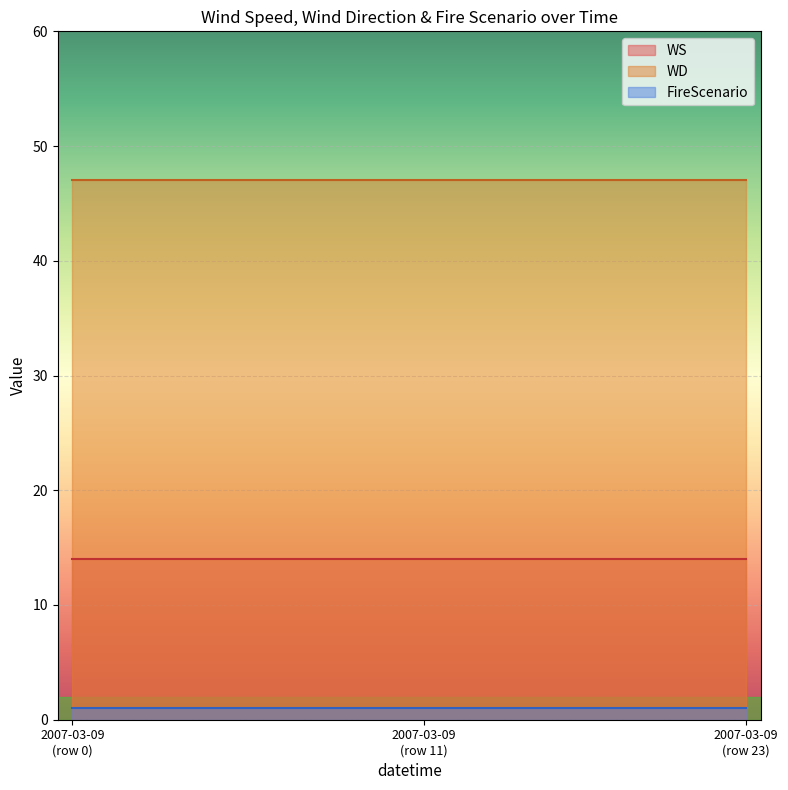

The FireScenario series shows 1 at 22. True or false?

True